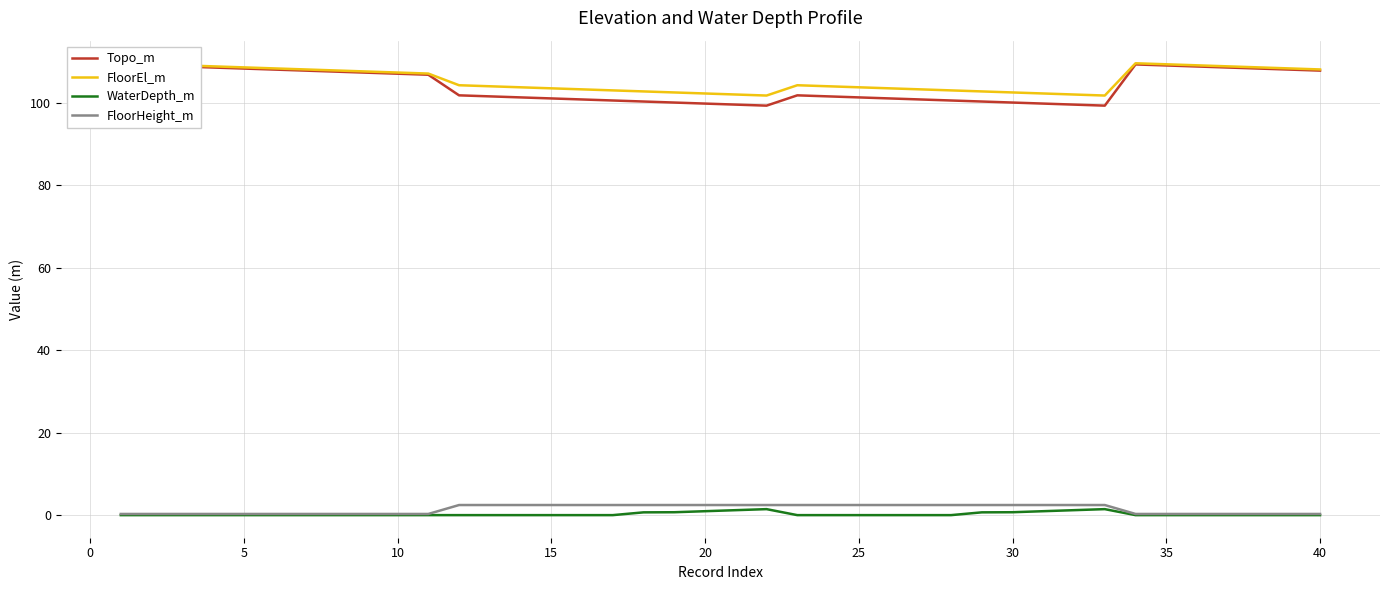

True or false: WaterDepth_m has a value of 0.0 at 35.

True